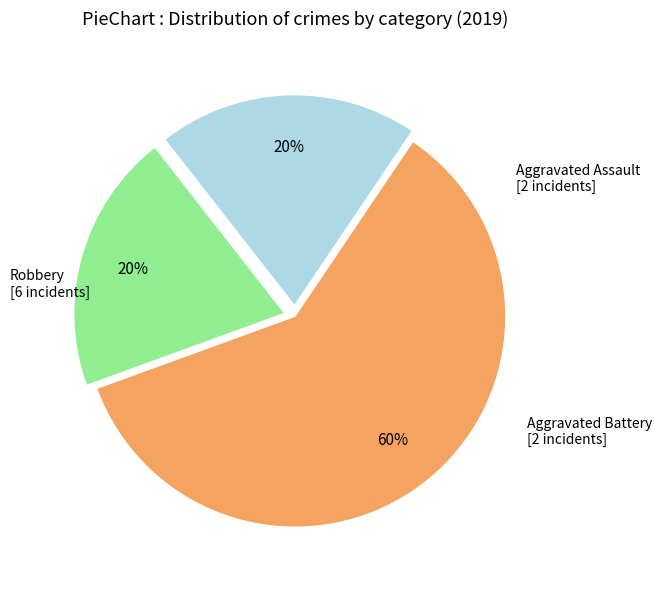

Is there a majority slice in this chart?

Yes